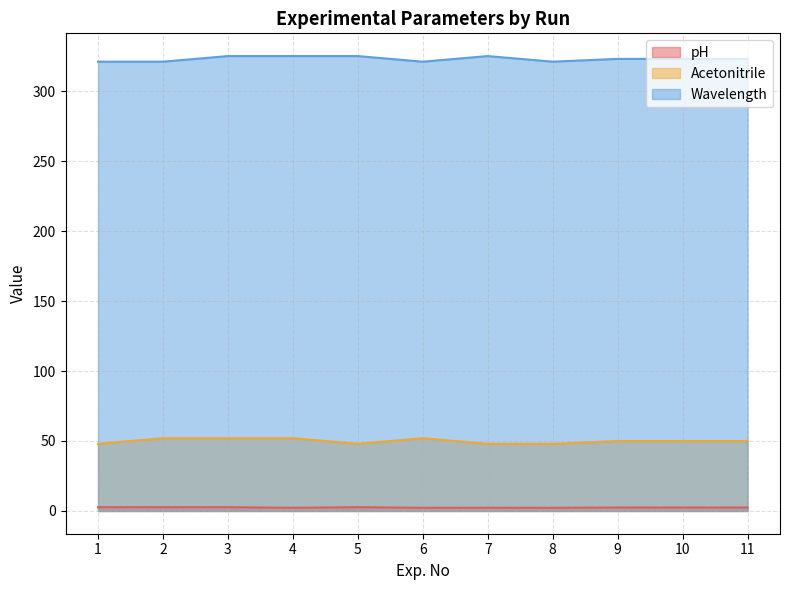

Is the value of Wavelength at 6 greater than the value of Acetonitrile at 11?

Yes